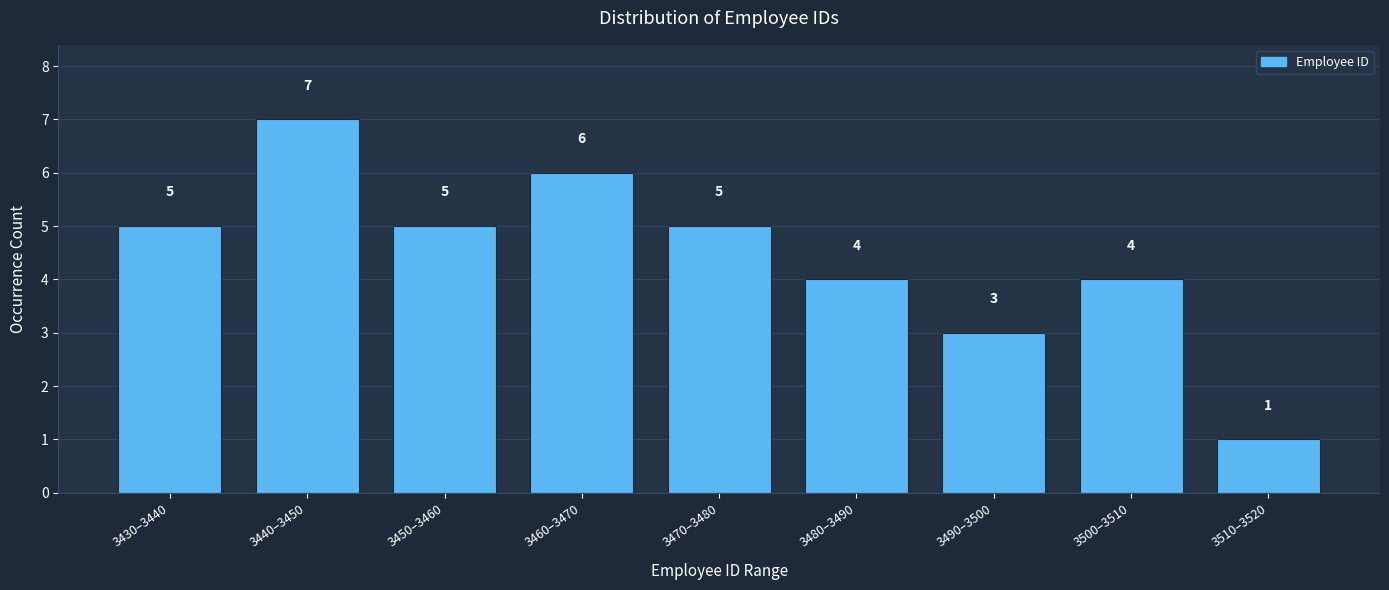

Reading left to right, extract all data points from this chart.

5	7	5	6	5	4	3	4	1